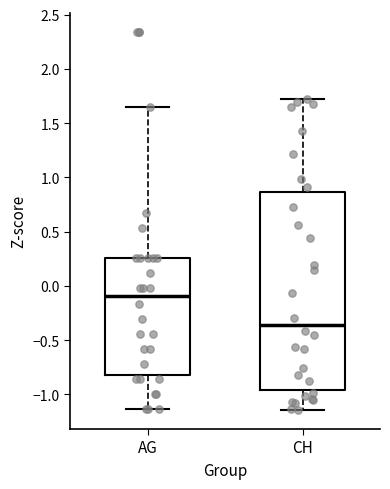

Which box has the lowest median line?

CH